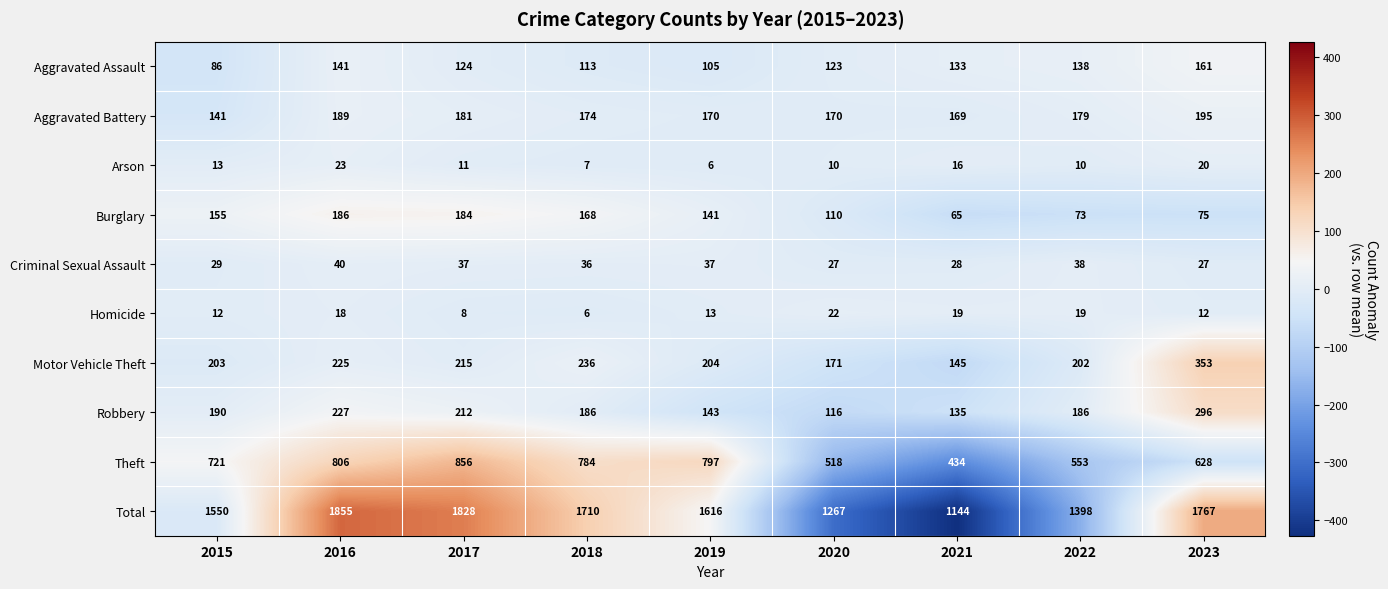

What is the lowest value of the Motor Vehicle Theft series?

145